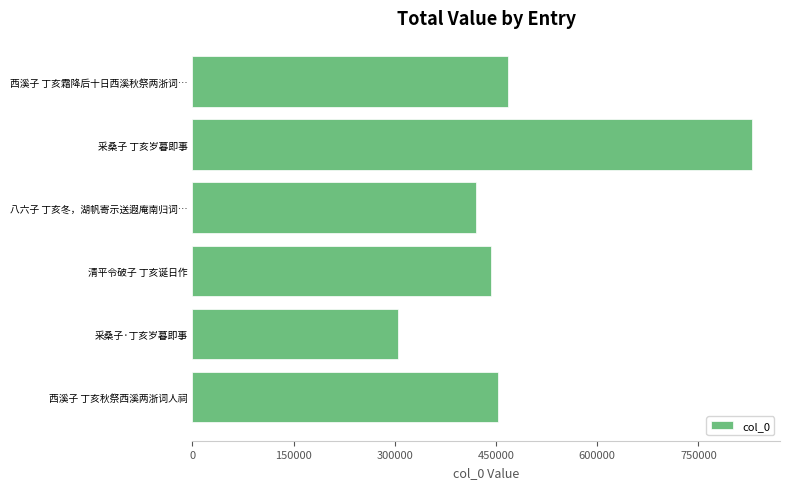

What is the approximate value at 西溪子 丁亥霜降后十日西溪秋祭两浙词…?

467628